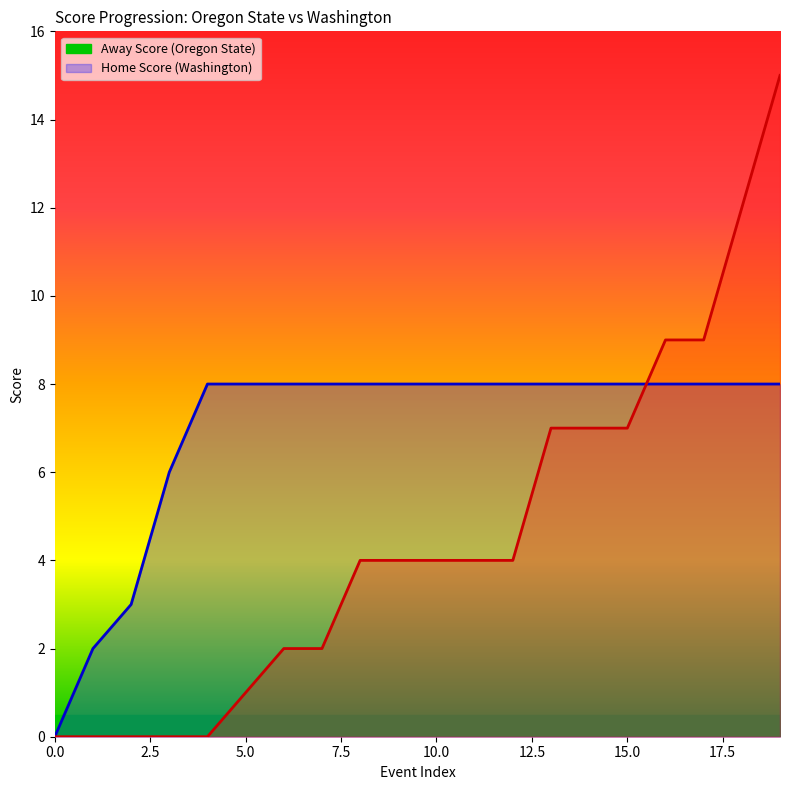

List the series in order of their peak value, highest first.

Home Score, Away Score